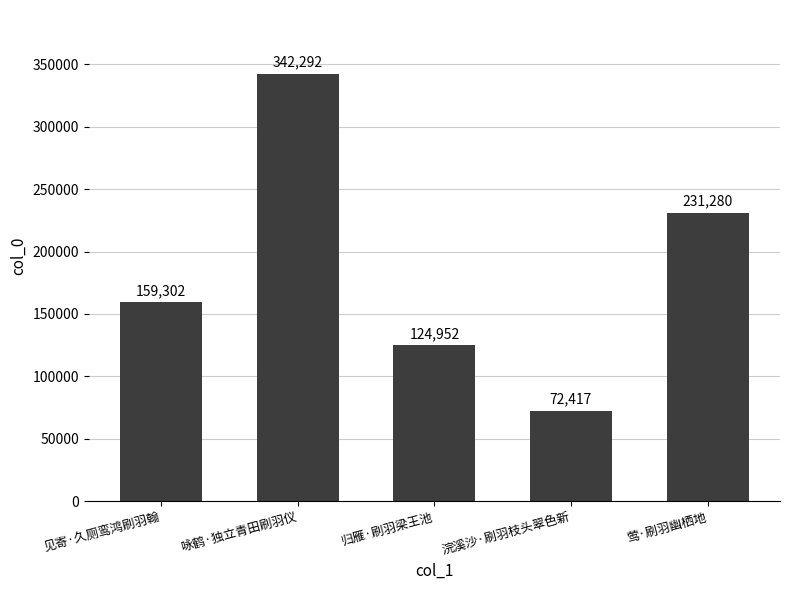

List the labels in order of value, largest first.

咏鹤·独立青田刷羽仪, 莺·刷羽幽栖地, 见寄·久厕鸾鸿刷羽翰, 归雁·刷羽梁王池, 浣溪沙·刷羽枝头翠色新